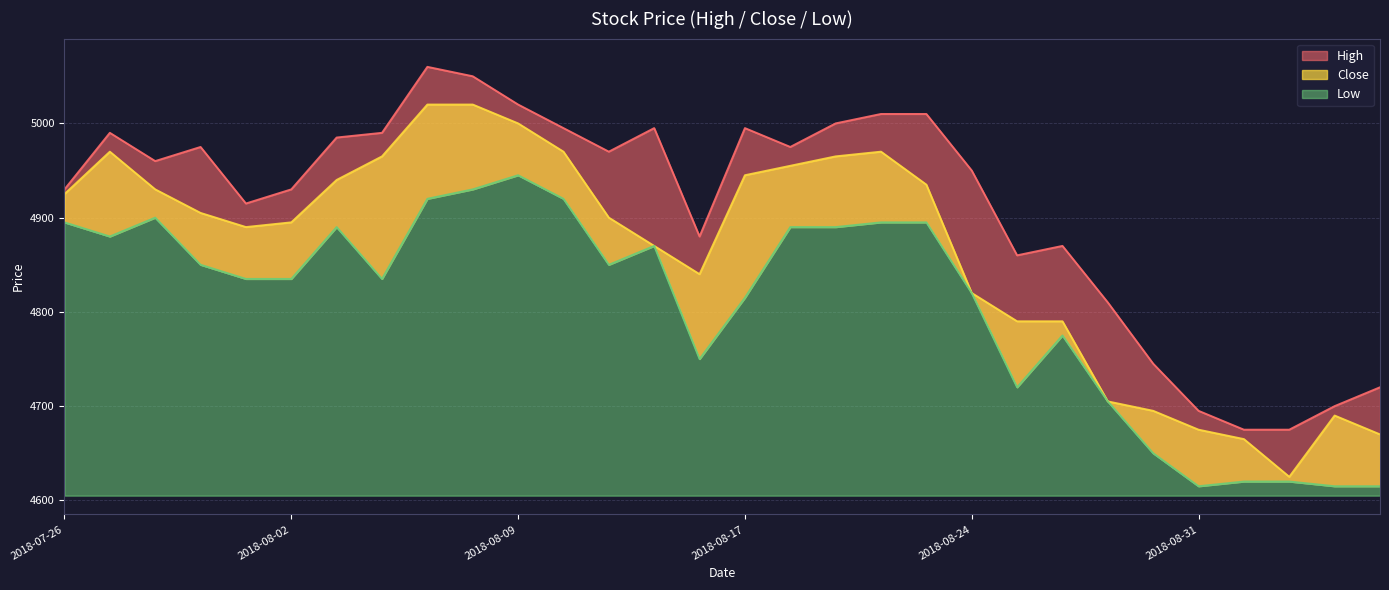

What is the label of the 24th point from the right?

2018-08-03